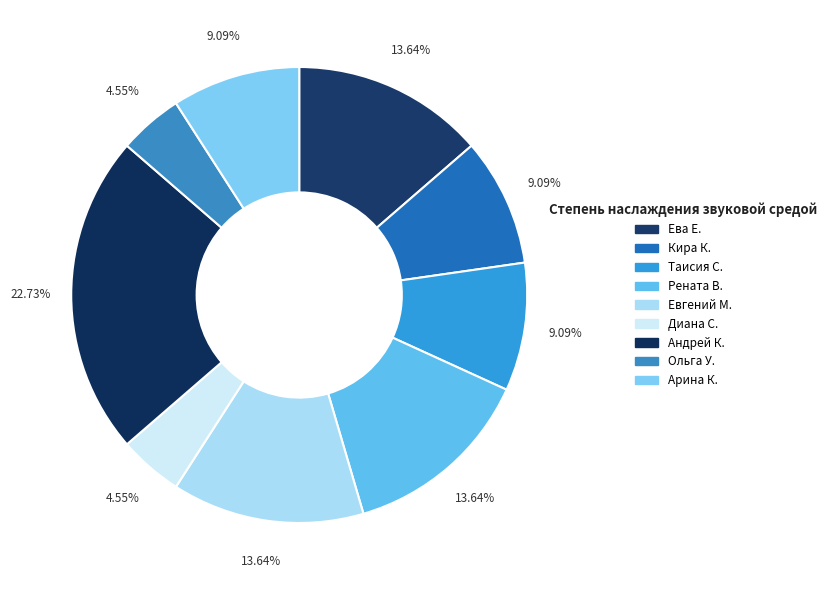

To the nearest percent, what is the combined percentage of Евгений М. and Рената В.?

27%